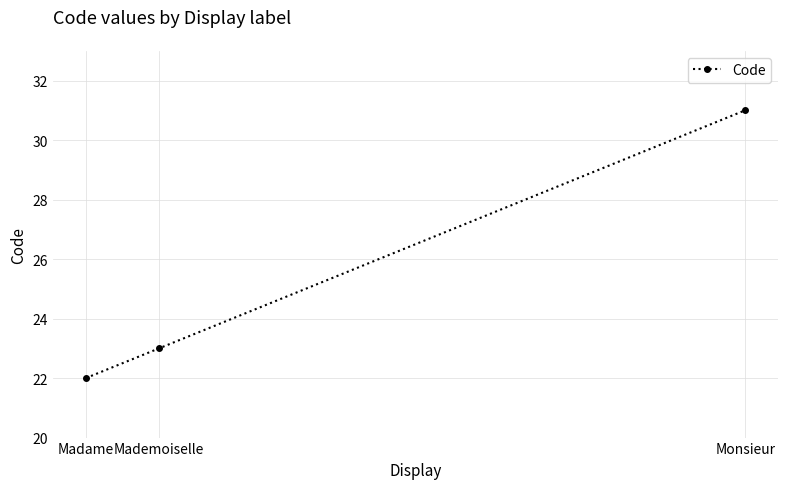

Reading left to right, transcribe all the data shown in this chart.

Madame=22	Mademoiselle=23	Monsieur=31